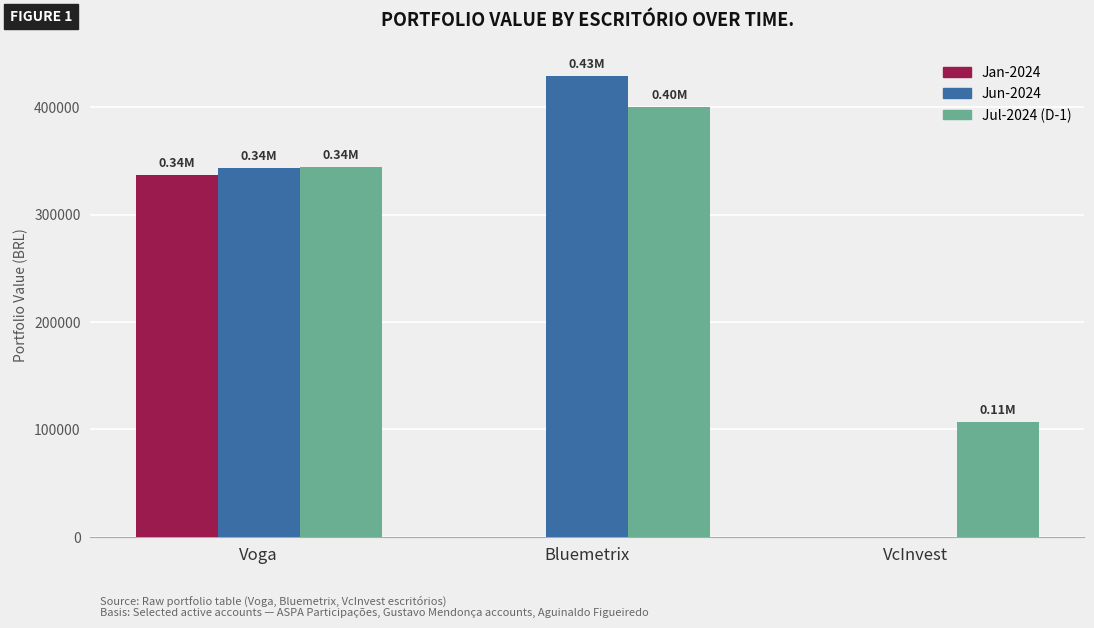

Does the chart contain stacked bars?

No